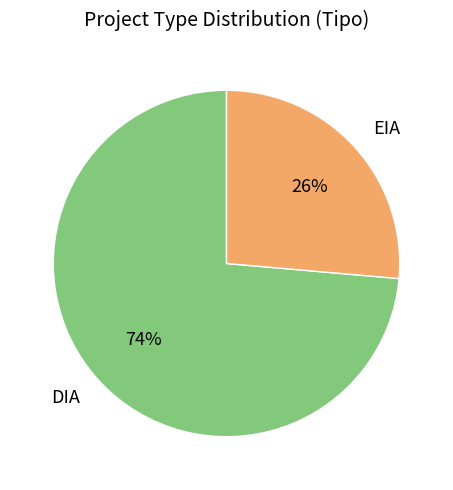

Which category has the biggest portion of the pie?

DIA